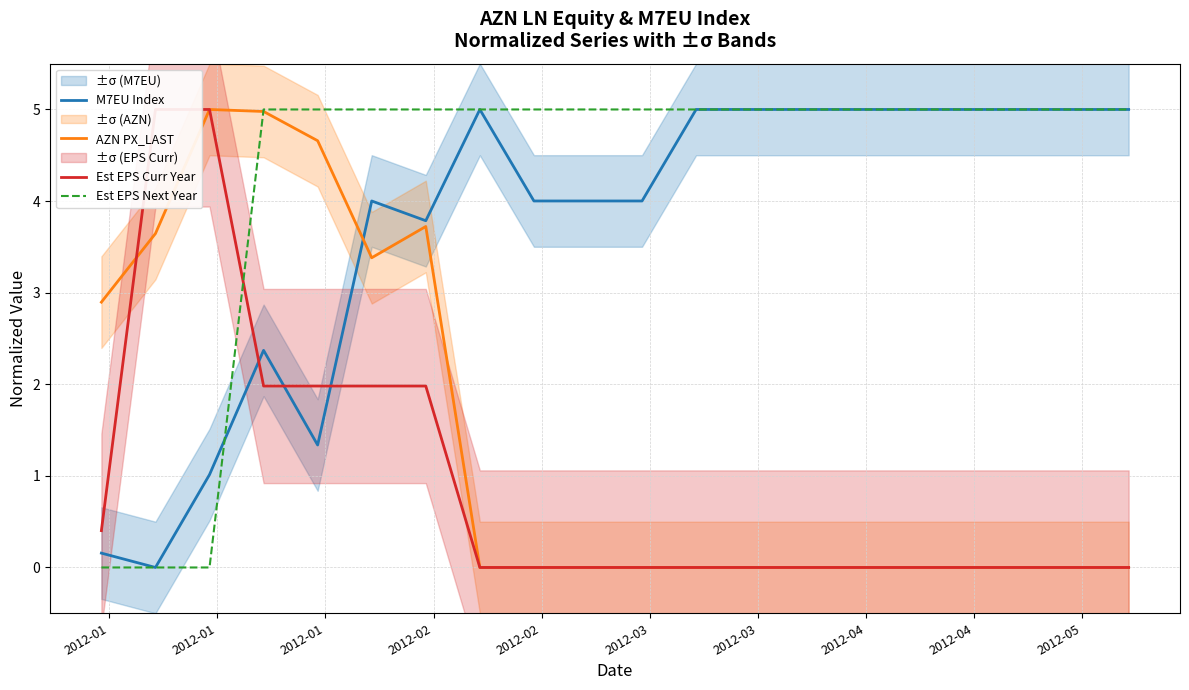

What is the maximum value for M7EU Index?

5.0